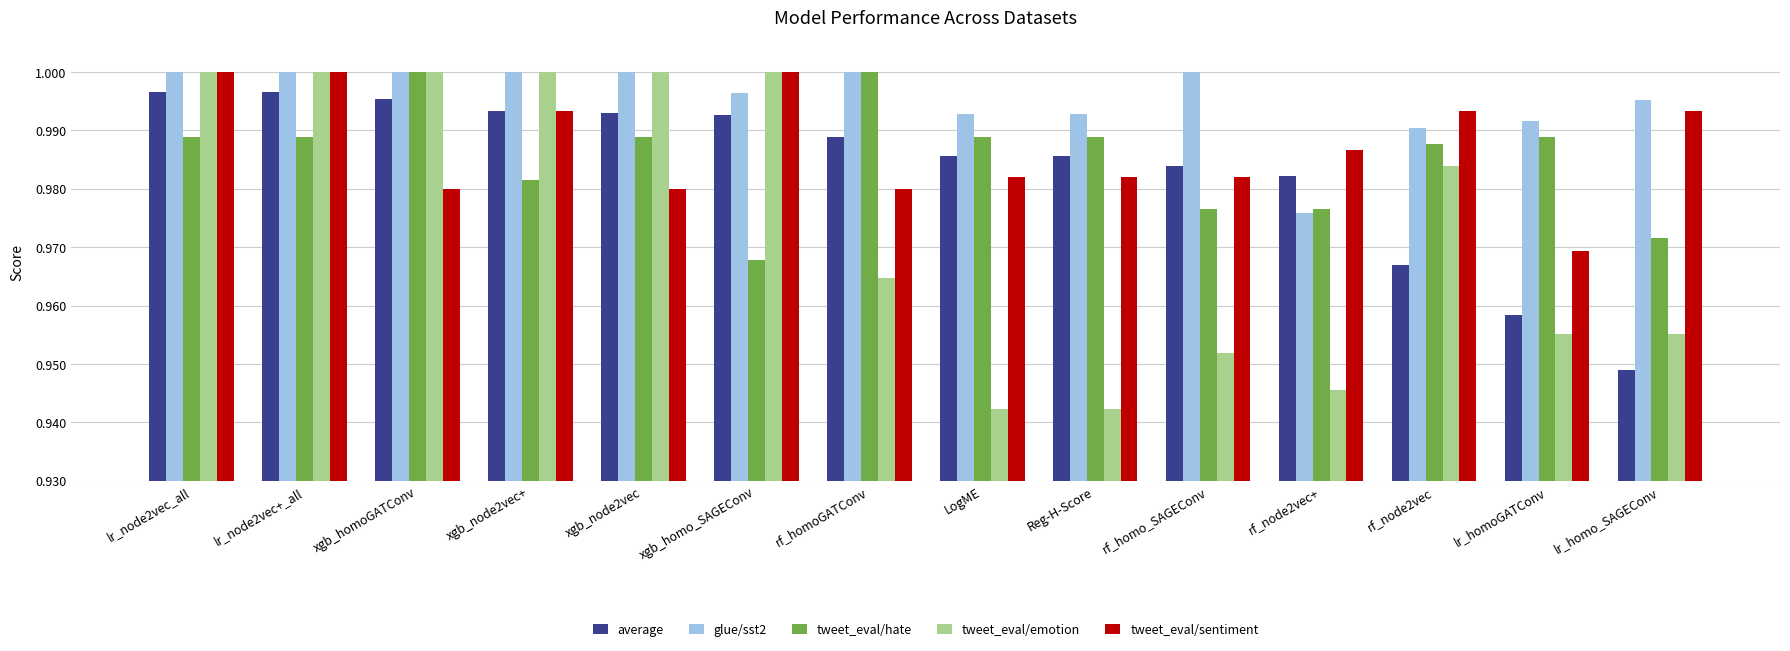

Which series has the widest spread of values?

tweet_eval/emotion